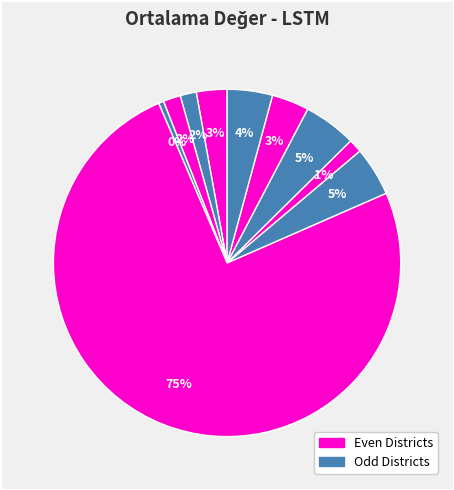

How many segments does this pie chart have?

10